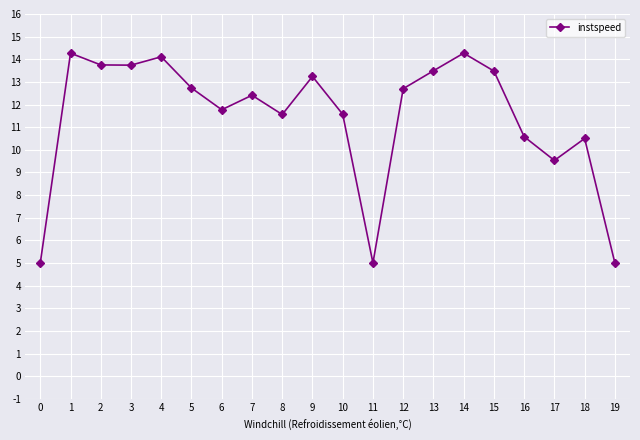

What is the sum of all values?

228.7